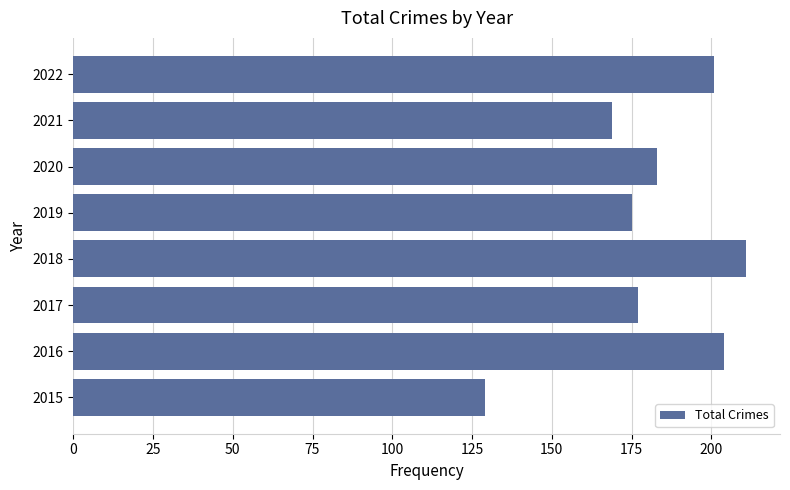

What is the average value?

181